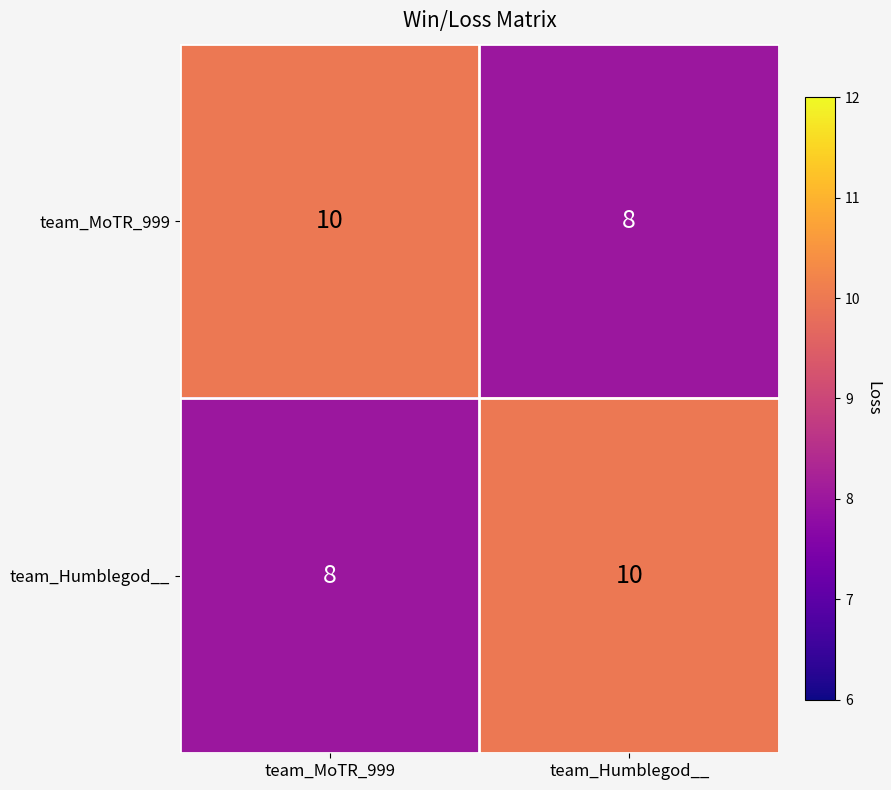

The value of team_Humblegod__ at team_Humblegod__ is 10. True or false?

True